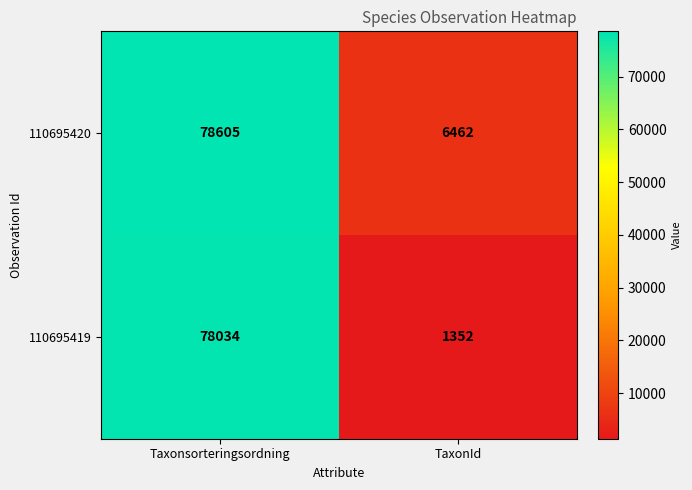

Is it true that 110695420 equals 105425 at Taxonsorteringsordning?

False